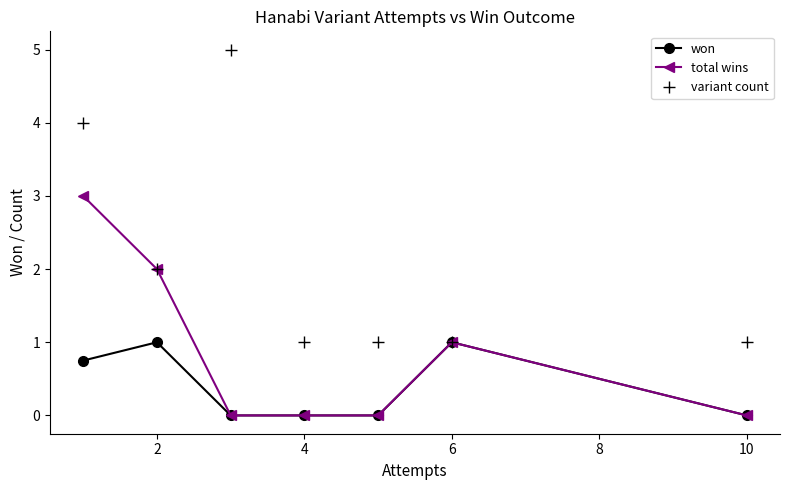

Count the number of data series in this chart.

3